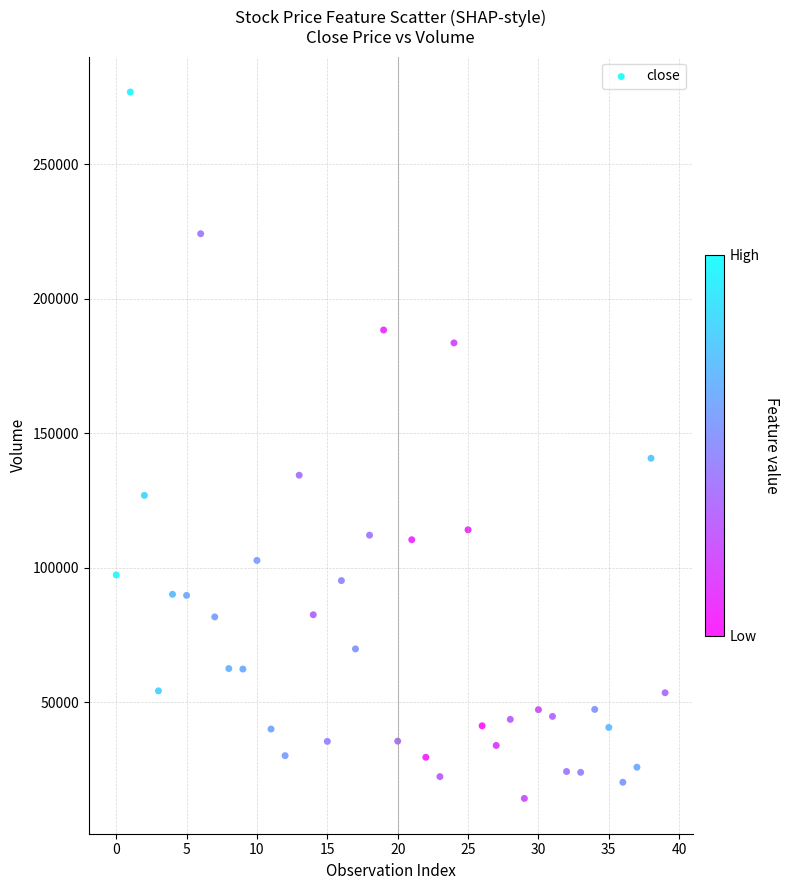

What is the range of Y values (max minus min)?

262700